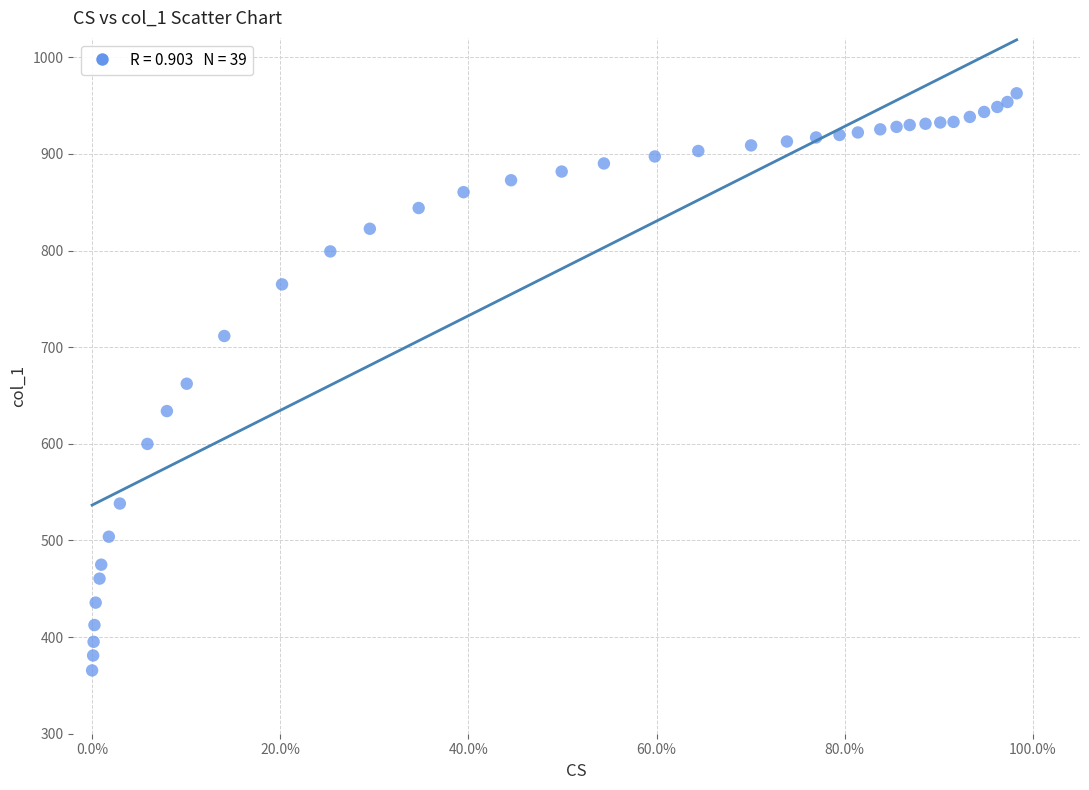

What is the range of X values (max minus min)?

1.0